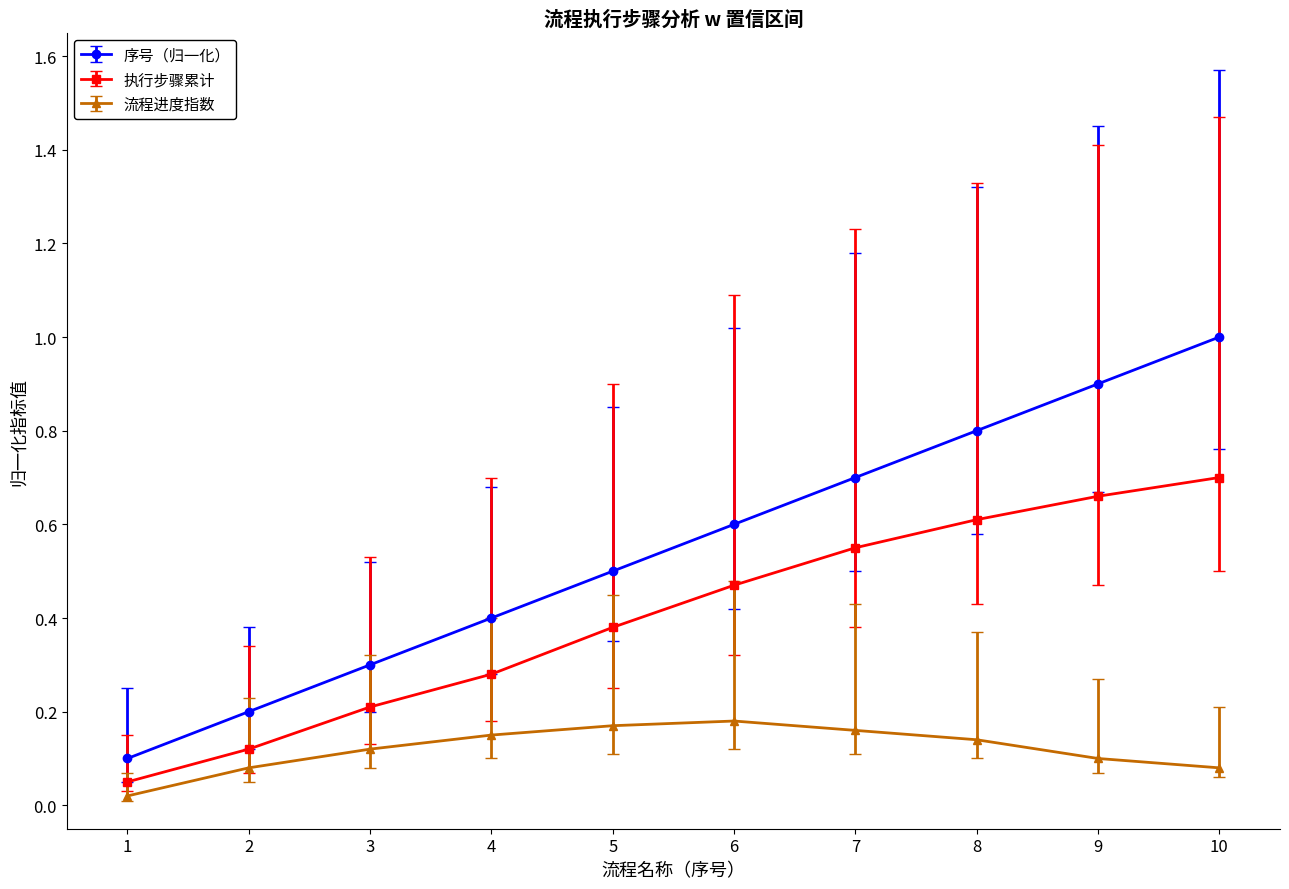

How many data points does each series have?

10